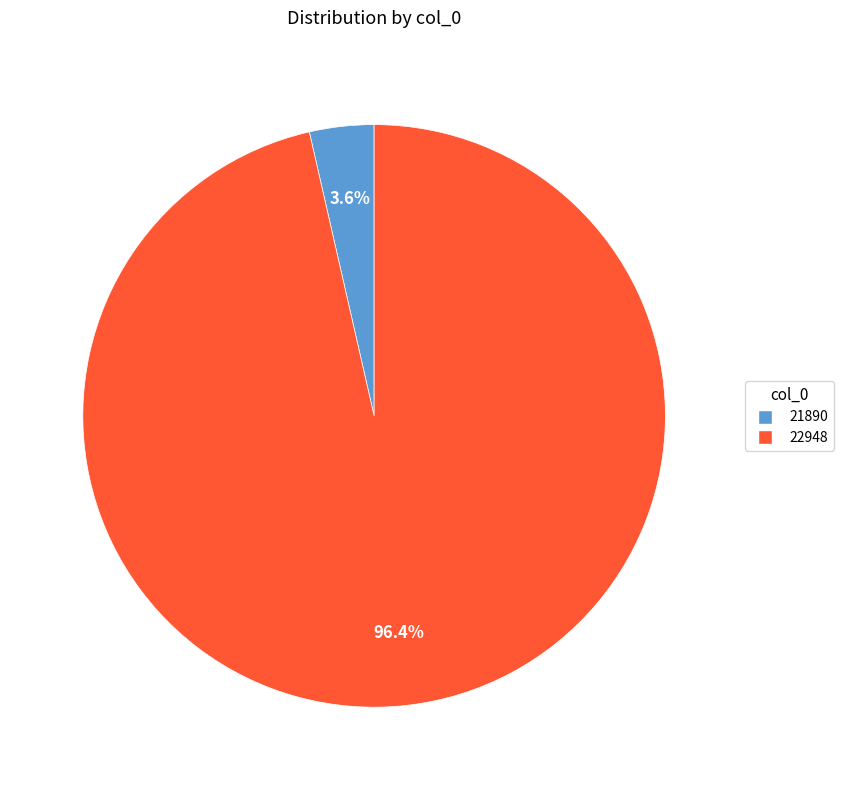

To the nearest percent, what percentage of the pie is 21890?

4%